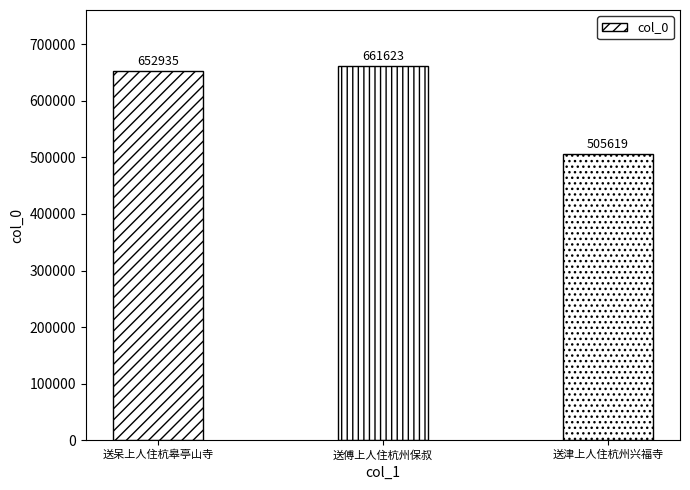

Between 送津上人住杭州兴福寺 and 送傅上人住杭州保叔, which is larger?

送傅上人住杭州保叔